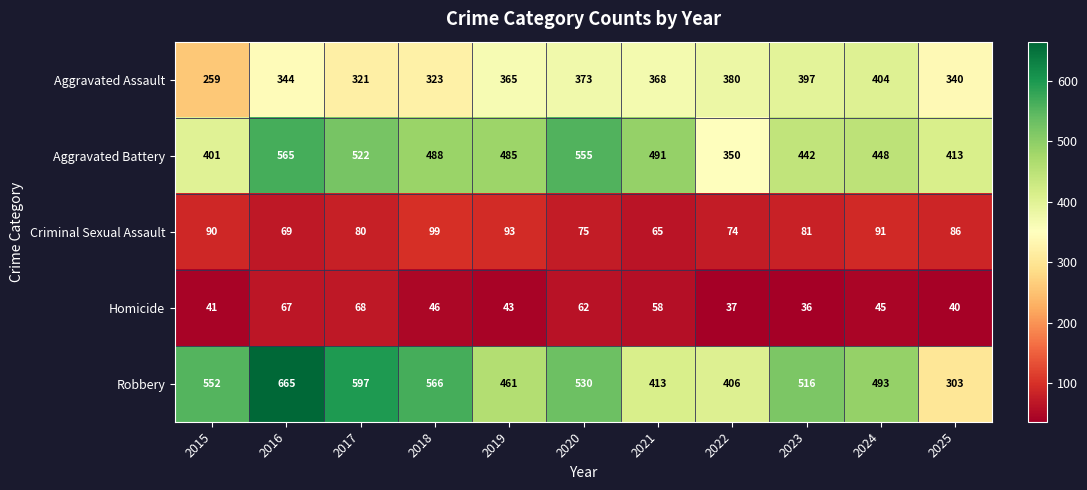

The Homicide series shows 43 at 2019. True or false?

True